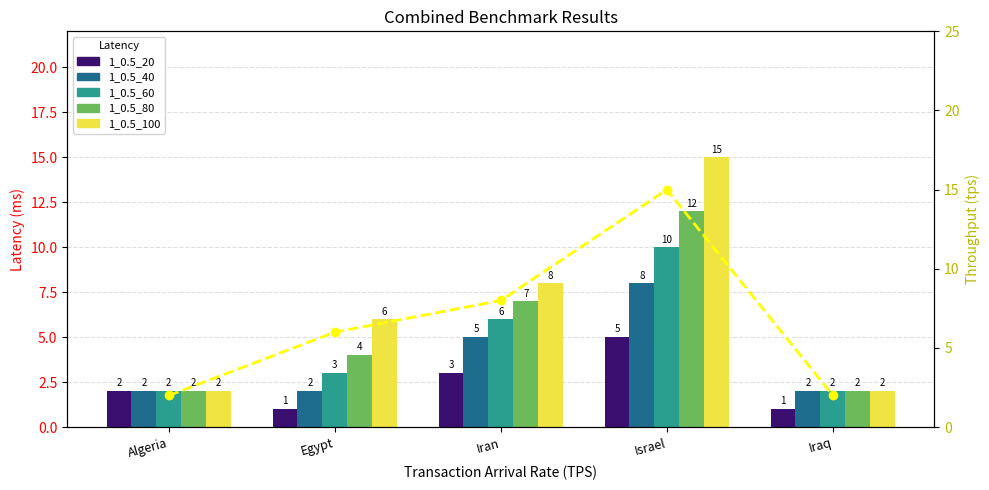

Which series has the largest total across all categories?

1_0.5_100